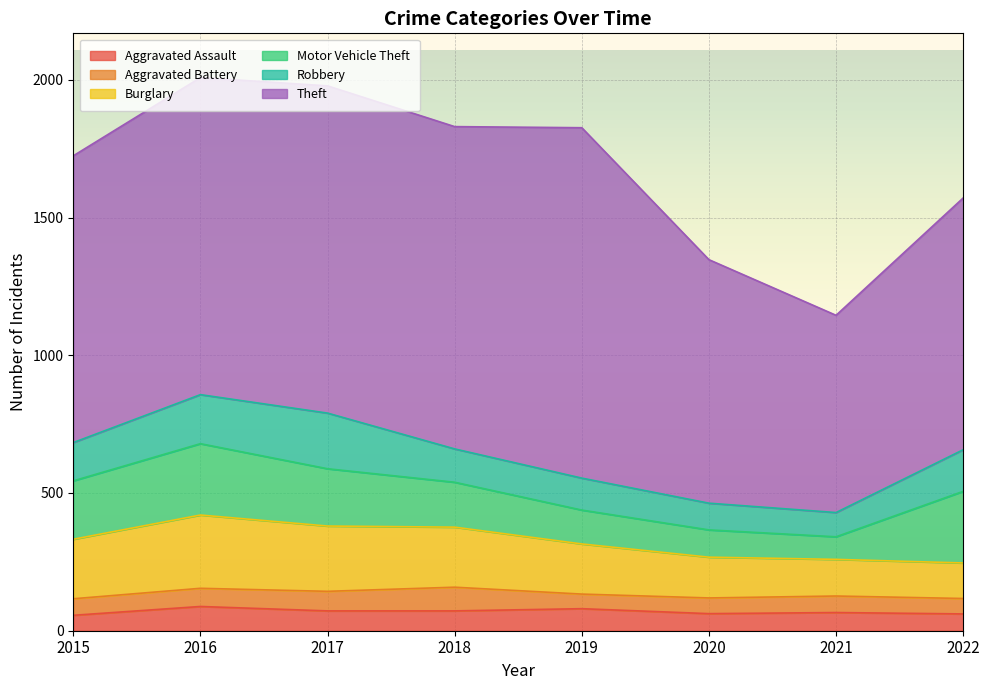

Rank the series at 2016 from lowest to highest value.

Aggravated Battery, Aggravated Assault, Robbery, Motor Vehicle Theft, Burglary, Theft